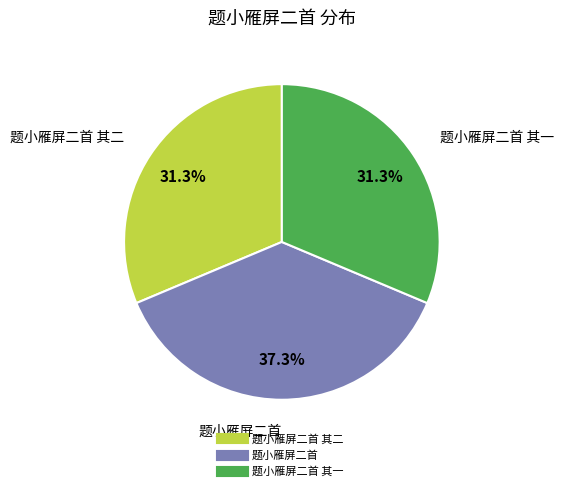

Does any single category account for the majority?

No